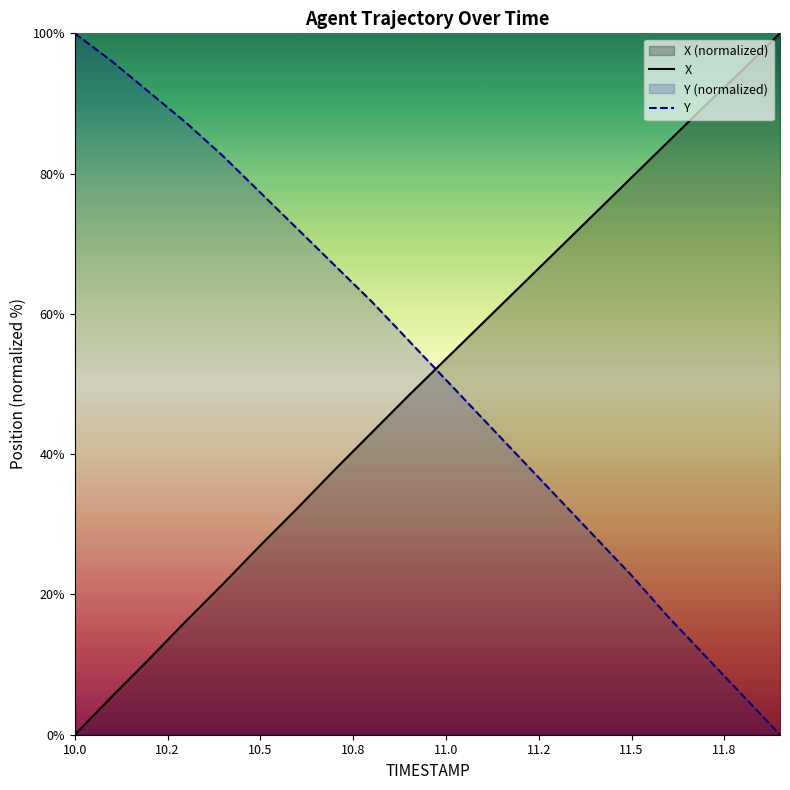

Which series has the largest range (max minus min)?

X